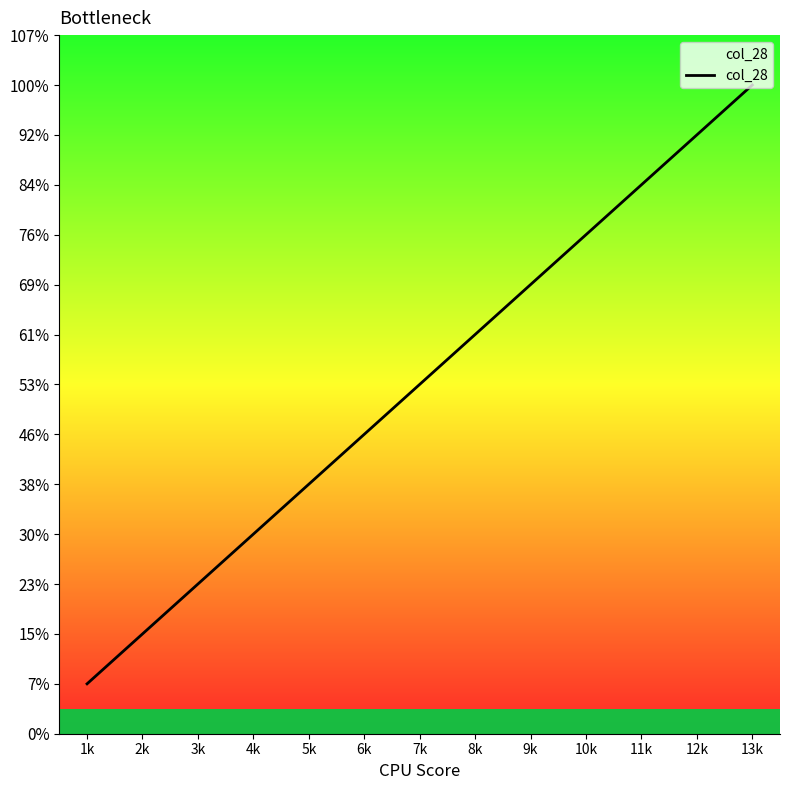

Is this an area chart (filled region under the line)?

Yes